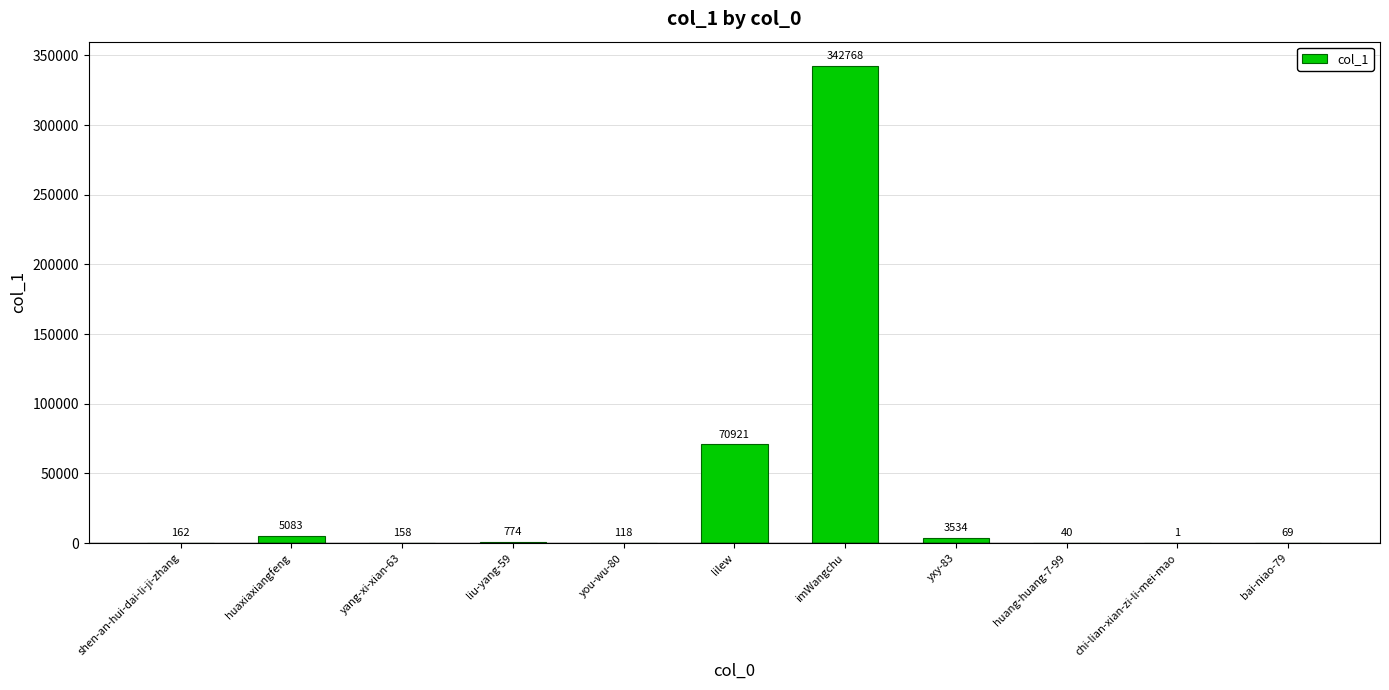

Reading right to left, extract all data points from this chart.

bai-niao-79=69	chi-lian-xian-zi-li-mei-mao=1	huang-huang-7-99=40	yxy-83=3534	imWangchu=342768	lilew=70921	you-wu-80=118	liu-yang-59=774	yang-xi-xian-63=158	huaxiaxiangfeng=5083	shen-an-hui-dai-li-ji-zhang=162